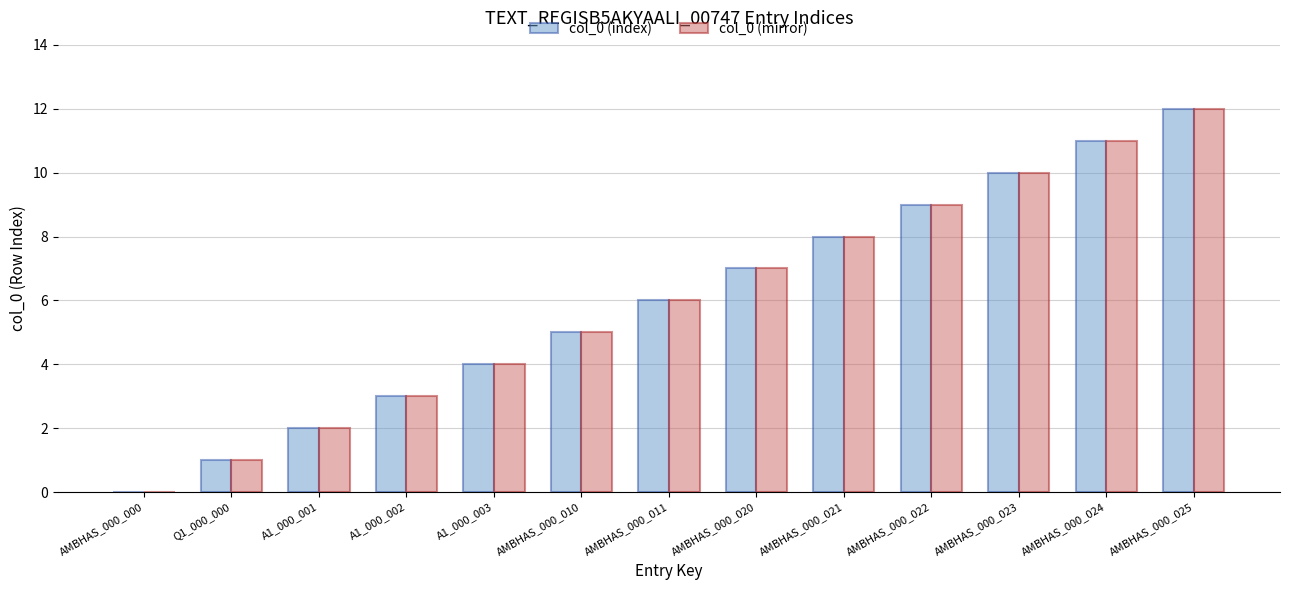

The col_0 (index) series shows 12 at AMBHAS_000_025. True or false?

True